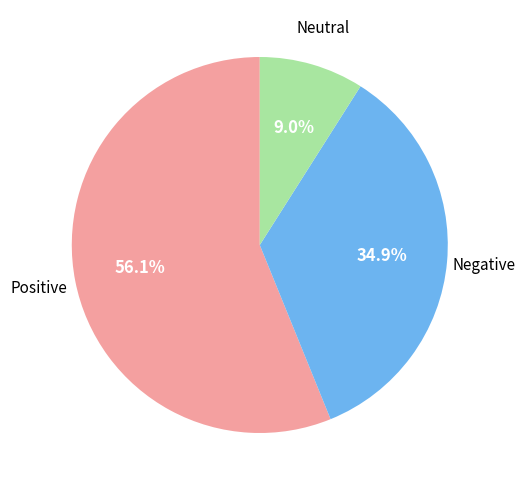

Count the number of slices in the pie.

3